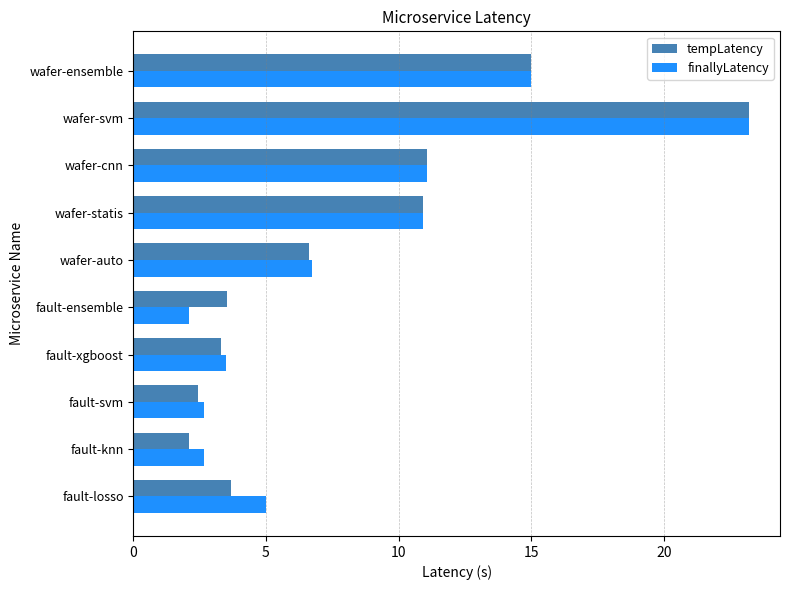

The finallyLatency series shows 3.7 at wafer-auto. True or false?

False